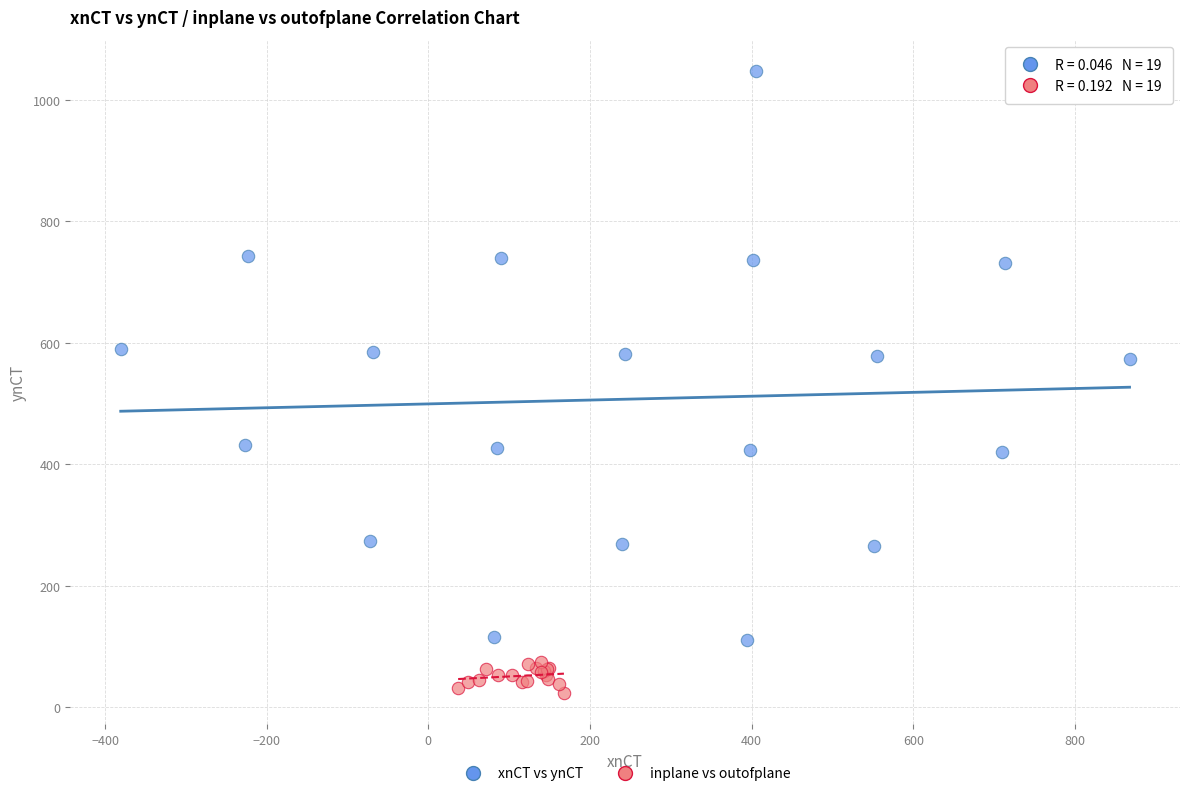

Which series reaches the minimum Y coordinate?

inplane vs outofplane